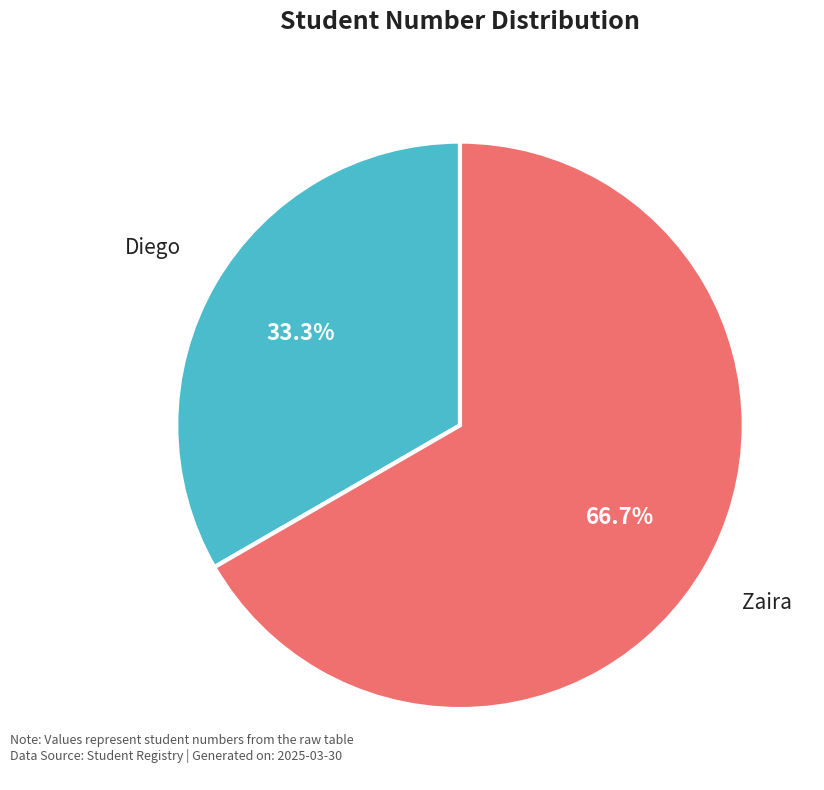

What percentage is the Zaira slice, to the nearest percent?

67%